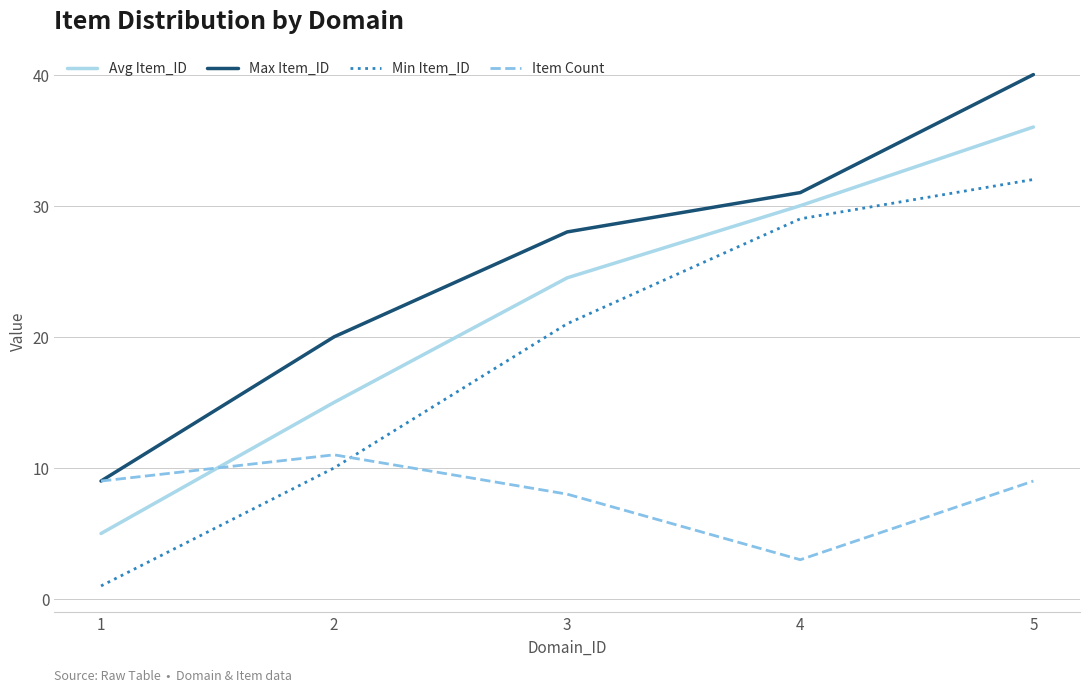

Rank the series by their average value, from highest to lowest.

Max Item_ID, Avg Item_ID, Min Item_ID, Item Count